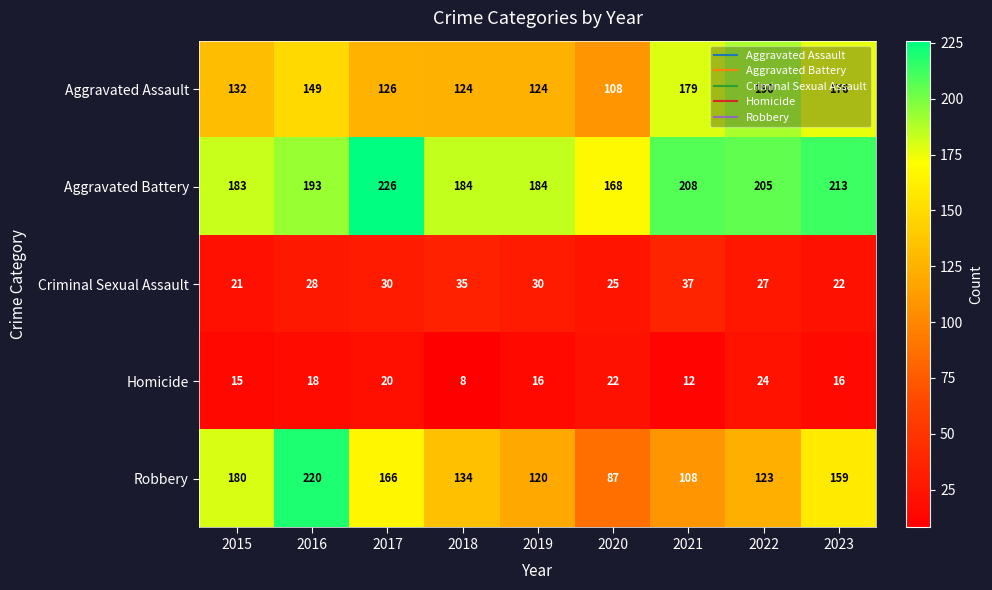

What is the difference between the maximum and minimum values in the Aggravated Battery series?

58